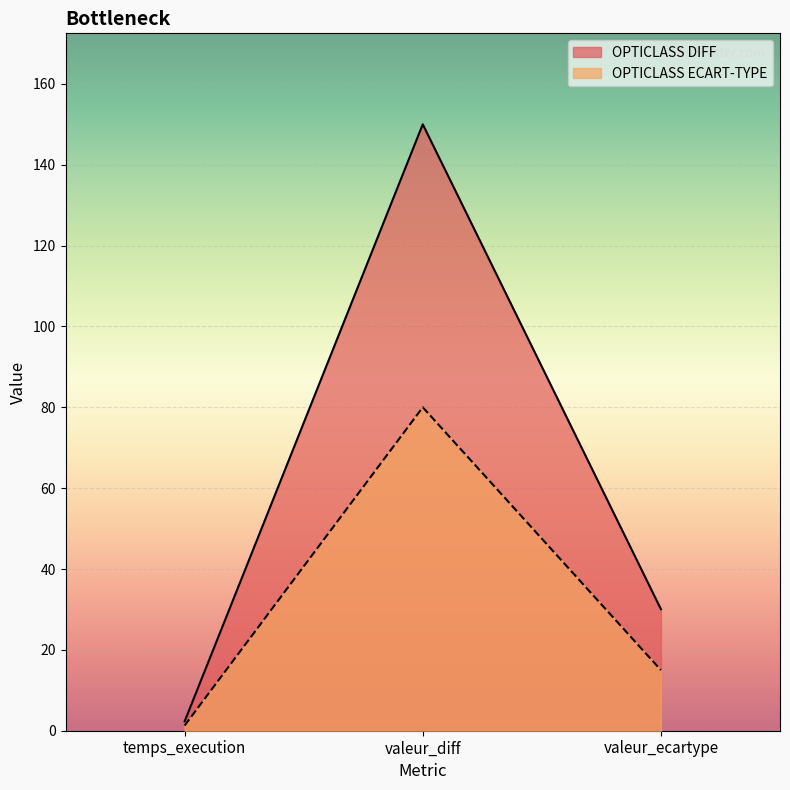

What position from the left is valeur_diff?

2